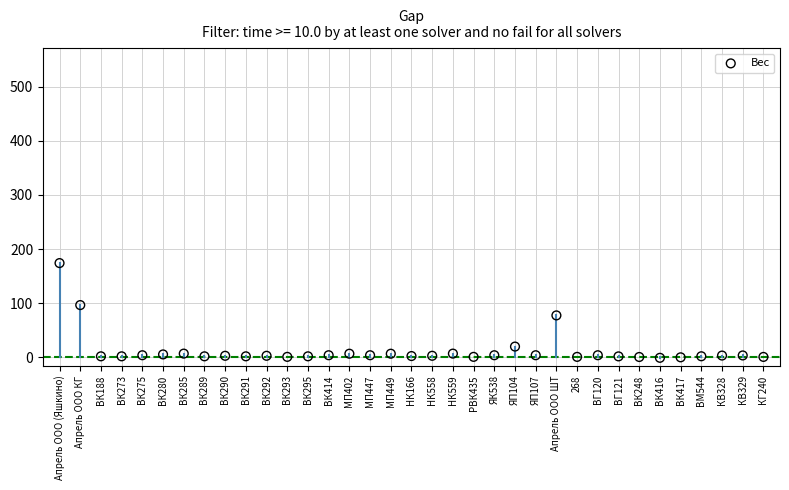

What is the range of Y values (max minus min)?

174.9